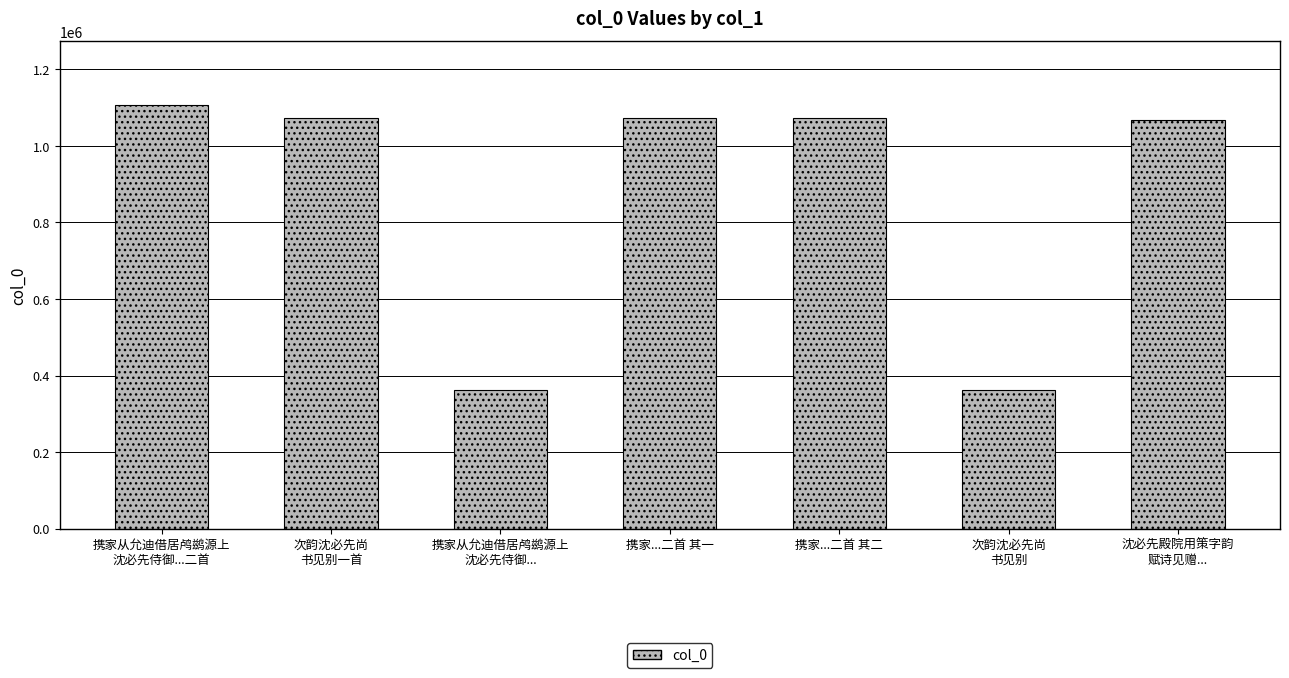

What position from the right is 次韵沈必先尚
书见别?

2